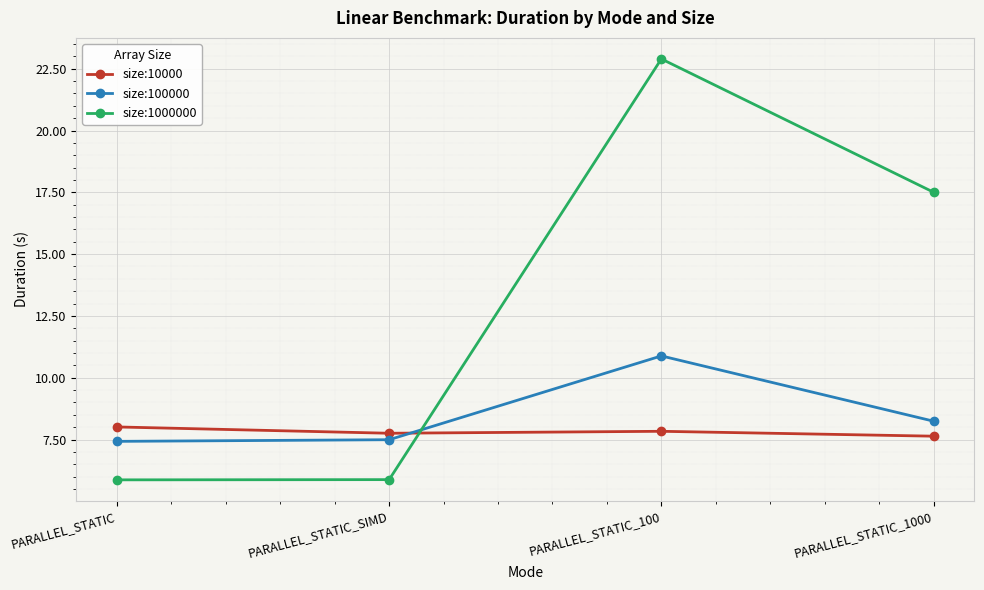

What value does the size:1000000 series have at PARALLEL_STATIC?

5.9